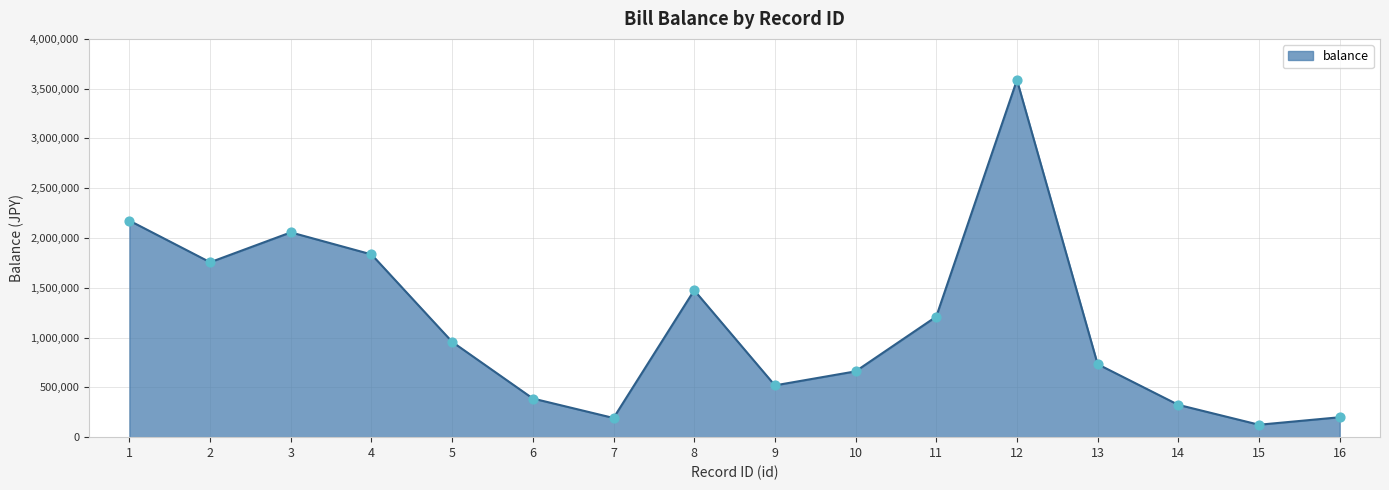

Between 10 and 2, which is larger?

2